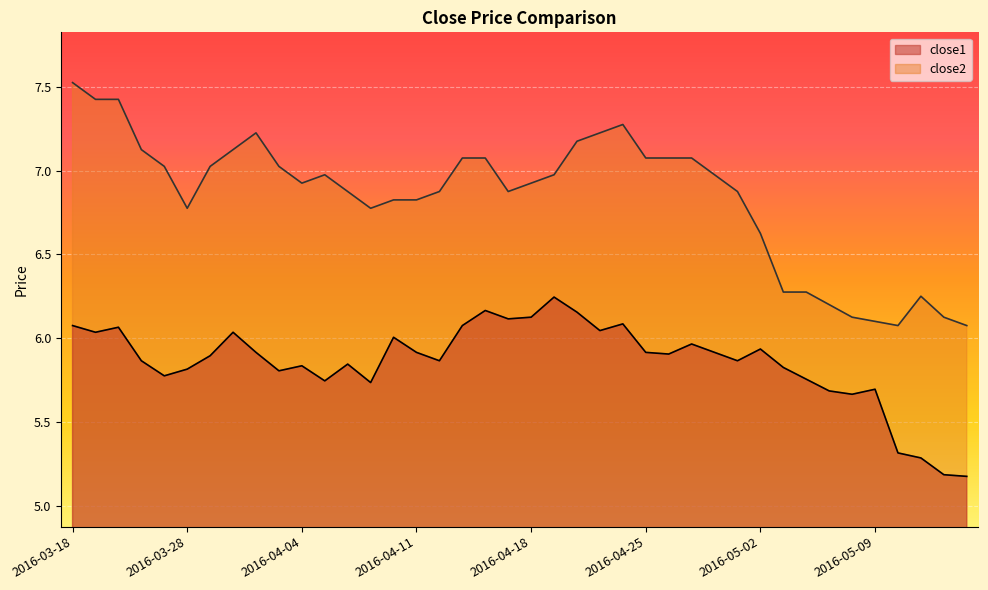

True or false: close1 has more than 0 interior local peaks.

True